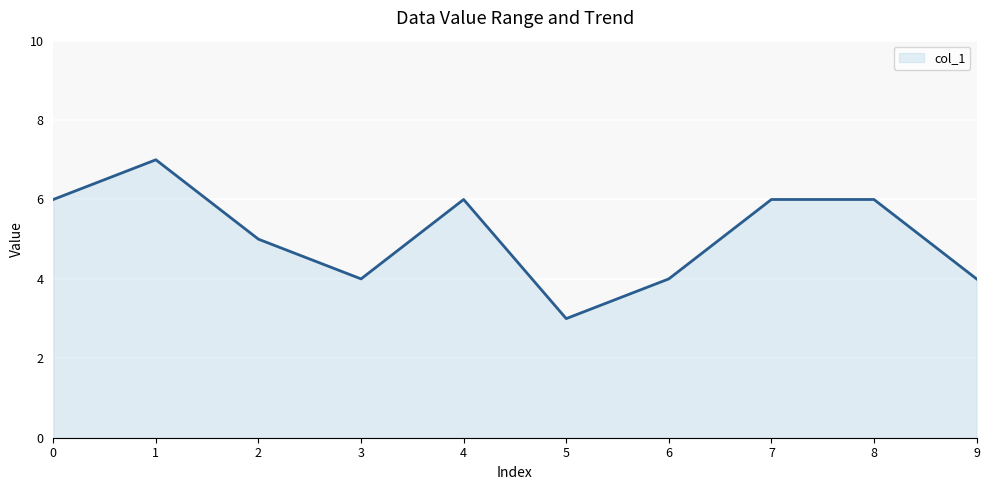

At which label is the value closest to 5?

2